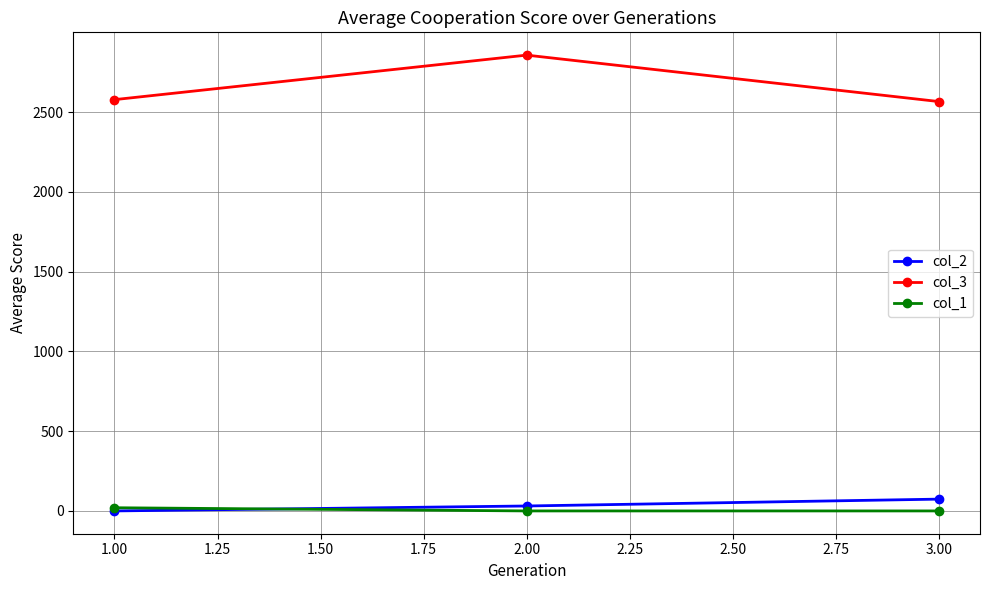

Which series has the largest total across all categories?

col_3